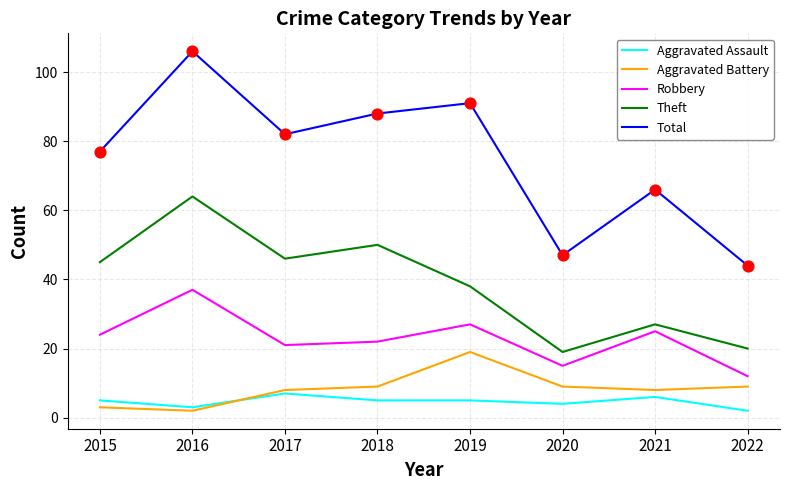

Which series has the largest total across all categories?

Total